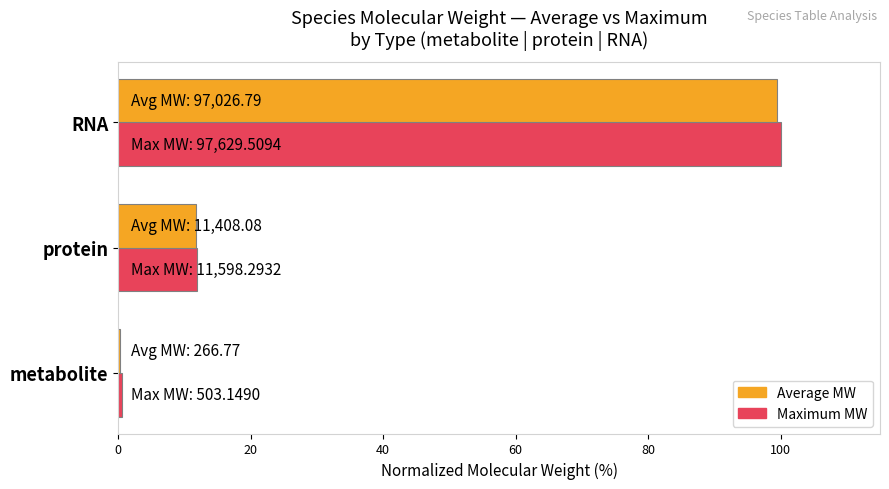

What is the total value across all series at protein?

23.6